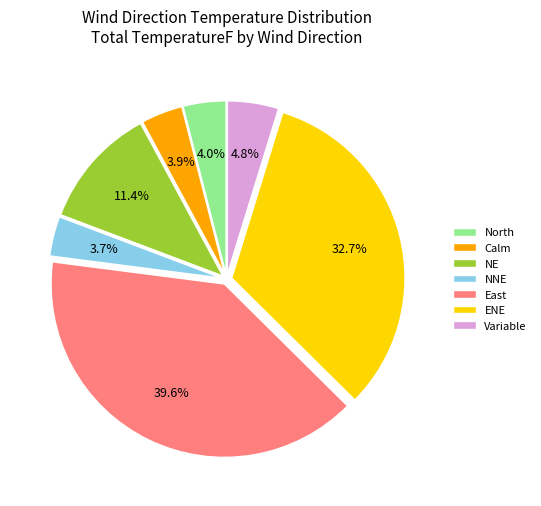

How many slices are in this pie chart?

7